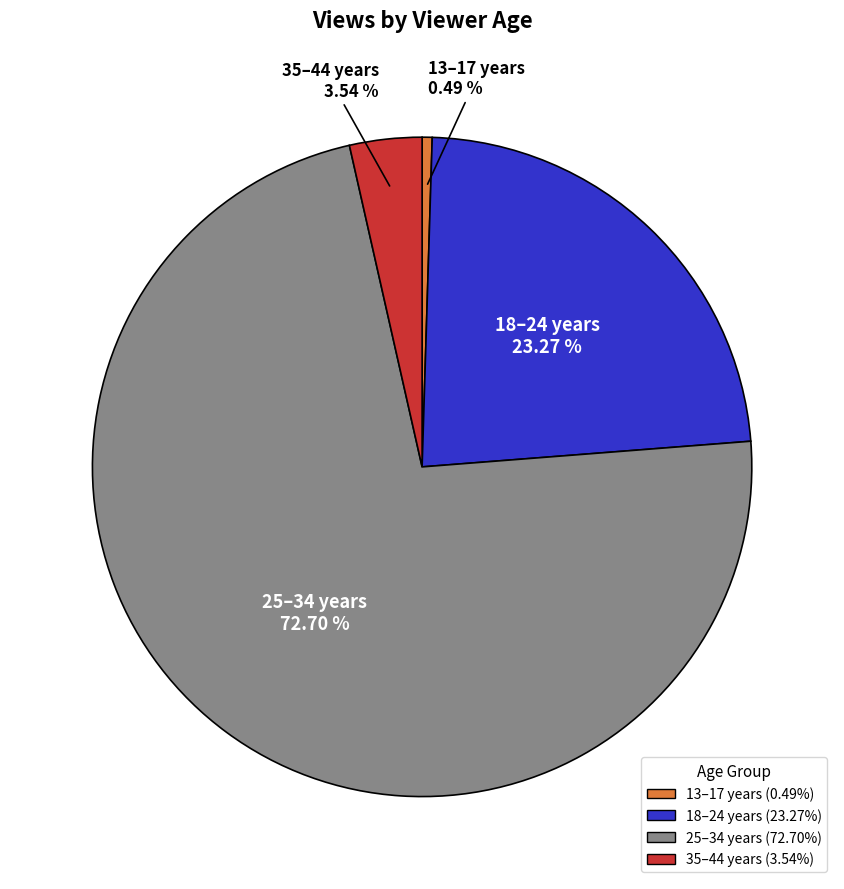

What percentage do 25–34 years and 18–24 years together represent?

96.0%